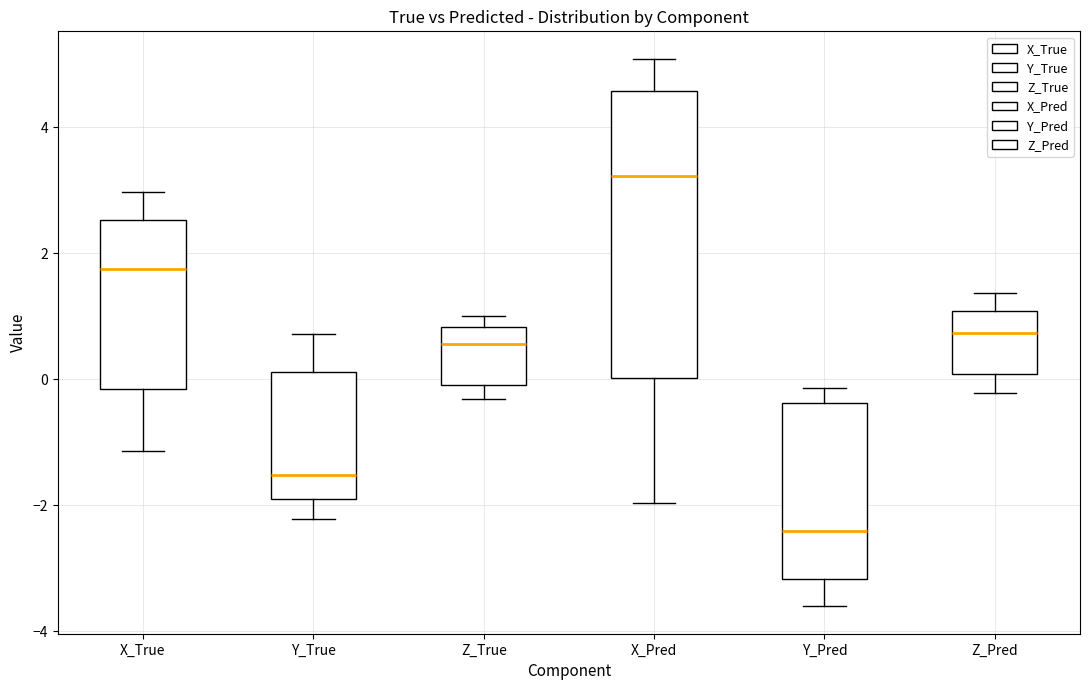

Reading left to right, transcribe this box plot: for each box, give where its median line is, the range the box spans, and where its two whiskers end, as read against the y-axis. The values are not printed on the chart, so give them approximately, as read against the axis.

X_True: median 1.8, box -0.2 to 2.6, whiskers -1.2 to 3.0
Y_True: median -1.6, box -2.0 to 0.2, whiskers -2.2 to 0.8
Z_True: median 0.6, box -0.2 to 0.8, whiskers -0.4 to 1.0
X_Pred: median 3.2, box 0.0 to 4.6, whiskers -2.0 to 5.0
Y_Pred: median -2.4, box -3.2 to -0.4, whiskers -3.6 to -0.2
Z_Pred: median 0.8, box 0.0 to 1.0, whiskers -0.2 to 1.4